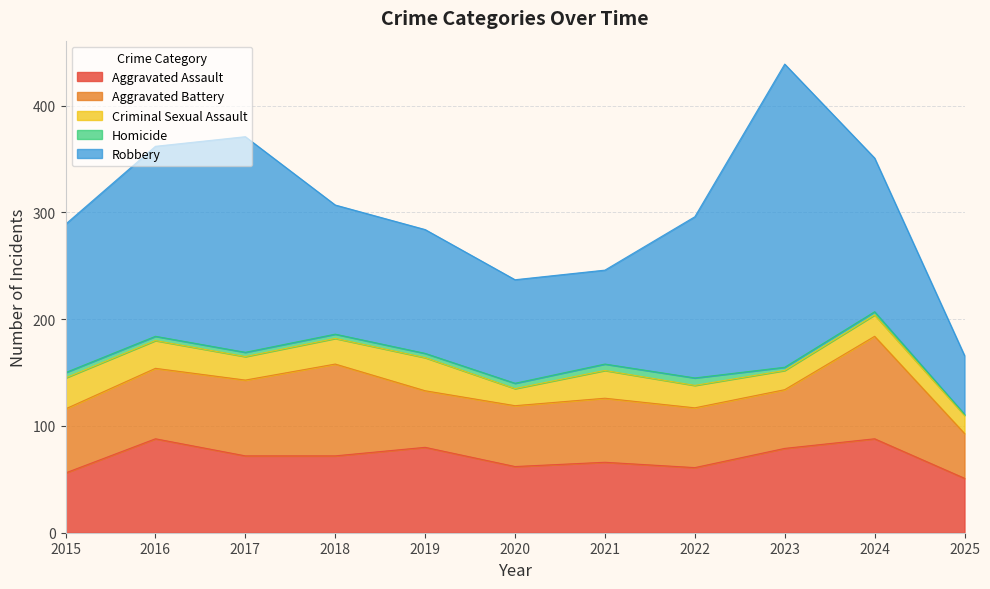

The value of Robbery at 2016 is 178. True or false?

True